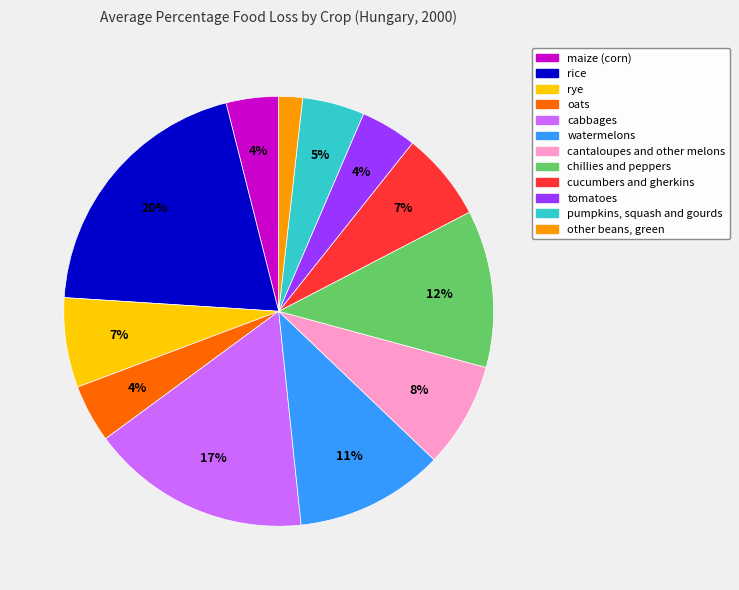

To the nearest percent, what is the average slice percentage?

8%